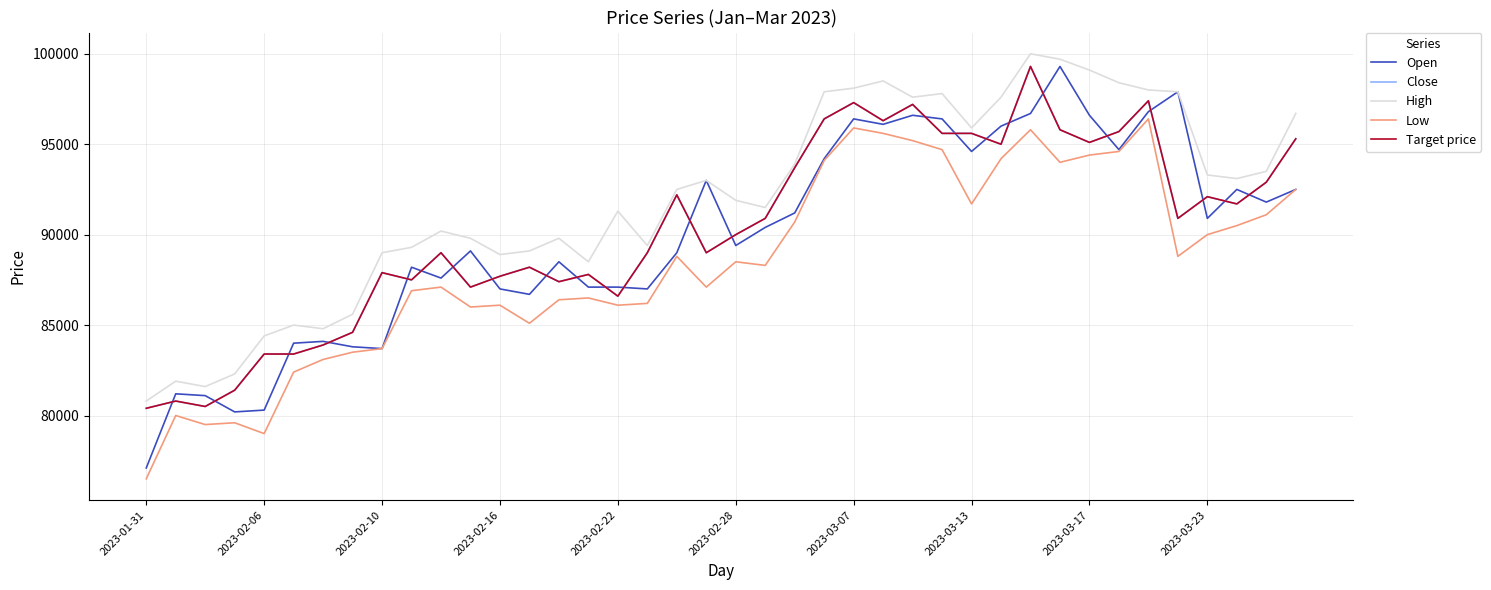

Does the chart display data point markers on the line(s)?

No